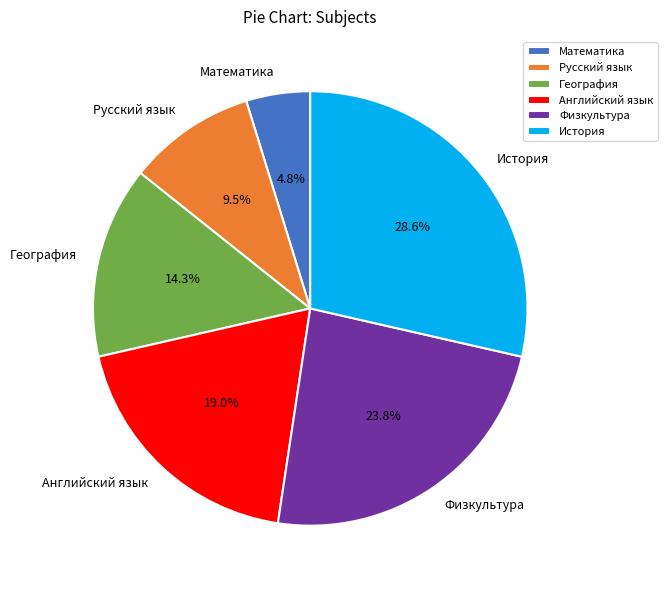

To the nearest percent, what is the difference between the Английский язык and Русский язык slice percentages?

10%